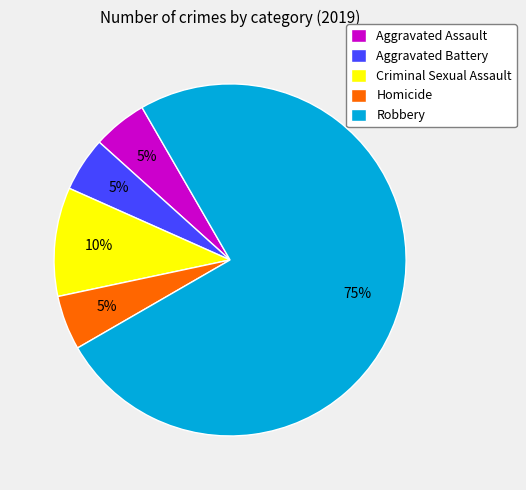

Is it true that Aggravated Battery is 14% of the pie?

False